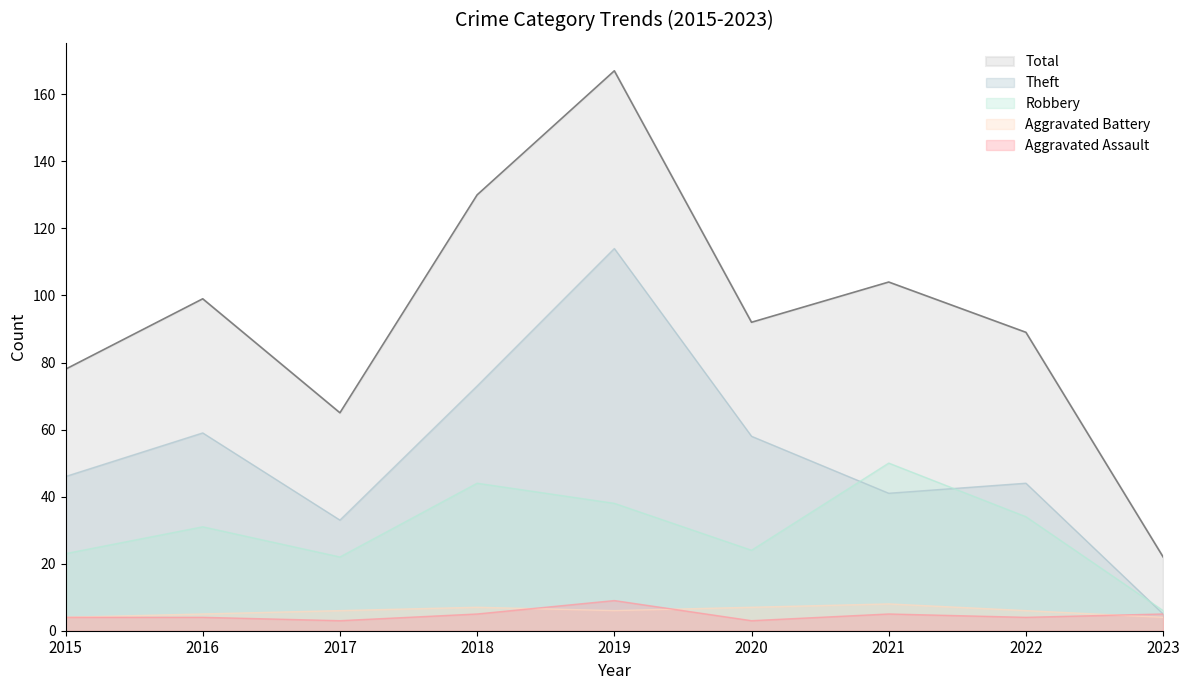

Reading left to right, transcribe all the data shown in this chart.

Aggravated Assault: 4	4	3	5	9	3	5	4	5
Aggravated Battery: 4	5	6	7	6	7	8	6	4
Robbery: 23	31	22	44	38	24	50	34	6
Theft: 46	59	33	73	114	58	41	44	5
Total: 78	99	65	130	167	92	104	89	22